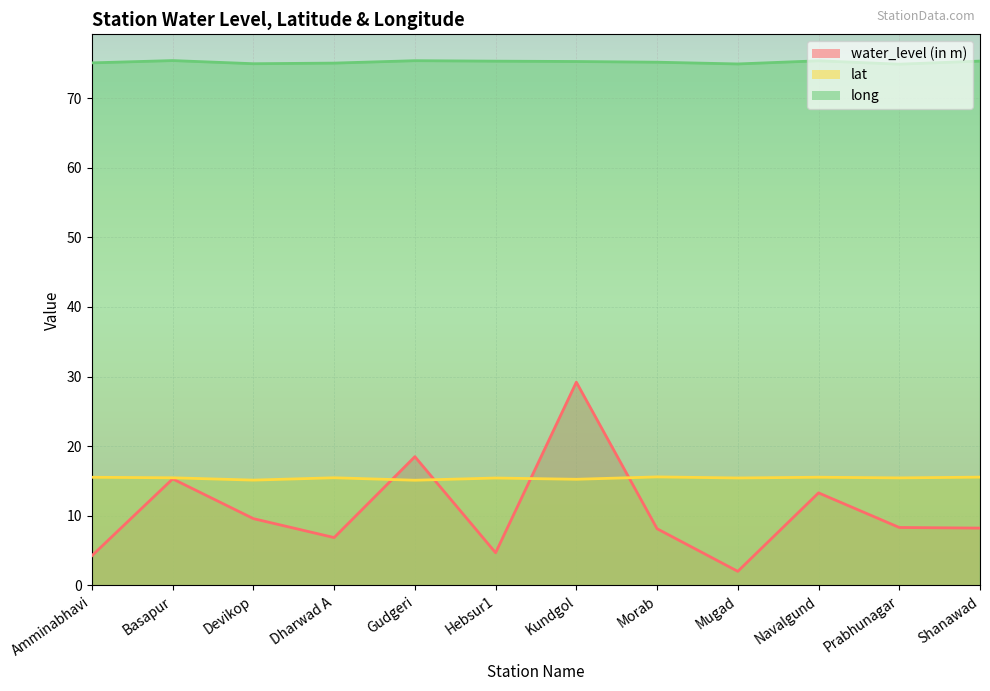

What position from the left is Gudgeri?

5